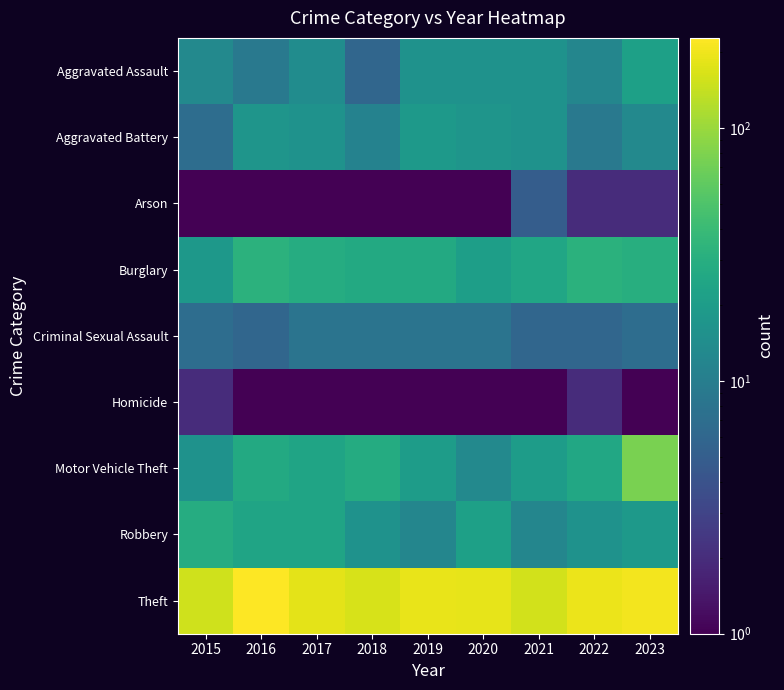

Reading left to right, extract all data points from this chart.

Aggravated Assault: 2015=13.0	2016=9.0	2017=14.0	2018=6.0	2019=16.0	2020=16.0	2021=16.0	2022=12.0	2023=22.0
Aggravated Battery: 2015=7.0	2016=17.0	2017=16.0	2018=11.0	2019=19.0	2020=17.0	2021=16.0	2022=9.0	2023=13.0
Arson: 2015=0.1	2016=0.1	2017=0.1	2018=1.0	2019=1.0	2020=1.0	2021=5.0	2022=2.0	2023=2.0
Burglary: 2015=18.0	2016=33.0	2017=29.0	2018=27.0	2019=27.0	2020=21.0	2021=25.0	2022=32.0	2023=30.0
Criminal Sexual Assault: 2015=7.0	2016=6.0	2017=8.0	2018=8.0	2019=8.0	2020=8.0	2021=6.0	2022=6.0	2023=7.0
Homicide: 2015=2.0	2016=0.1	2017=1.0	2018=0.1	2019=0.1	2020=0.1	2021=1.0	2022=2.0	2023=1.0
Motor Vehicle Theft: 2015=16.0	2016=27.0	2017=24.0	2018=28.0	2019=20.0	2020=13.0	2021=20.0	2022=26.0	2023=77.0
Robbery: 2015=29.0	2016=24.0	2017=24.0	2018=16.0	2019=12.0	2020=22.0	2021=12.0	2022=16.0	2023=19.0
Theft: 2015=153.0	2016=228.0	2017=184.0	2018=165.0	2019=192.0	2020=188.0	2021=157.0	2022=194.0	2023=209.0